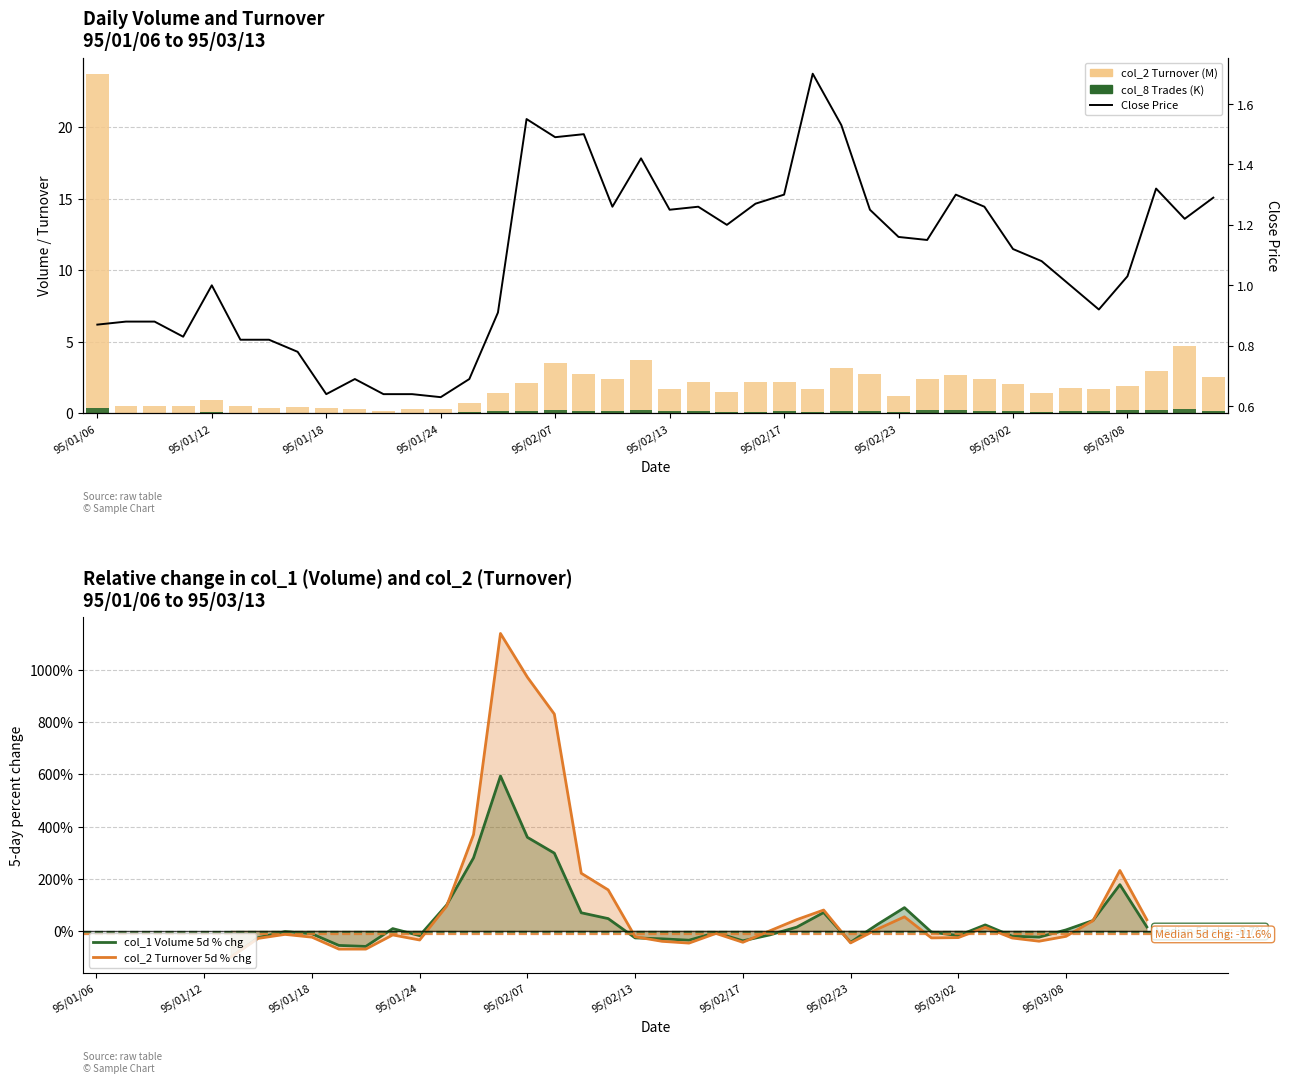

At how many categories does at least one series exceed 6?

1